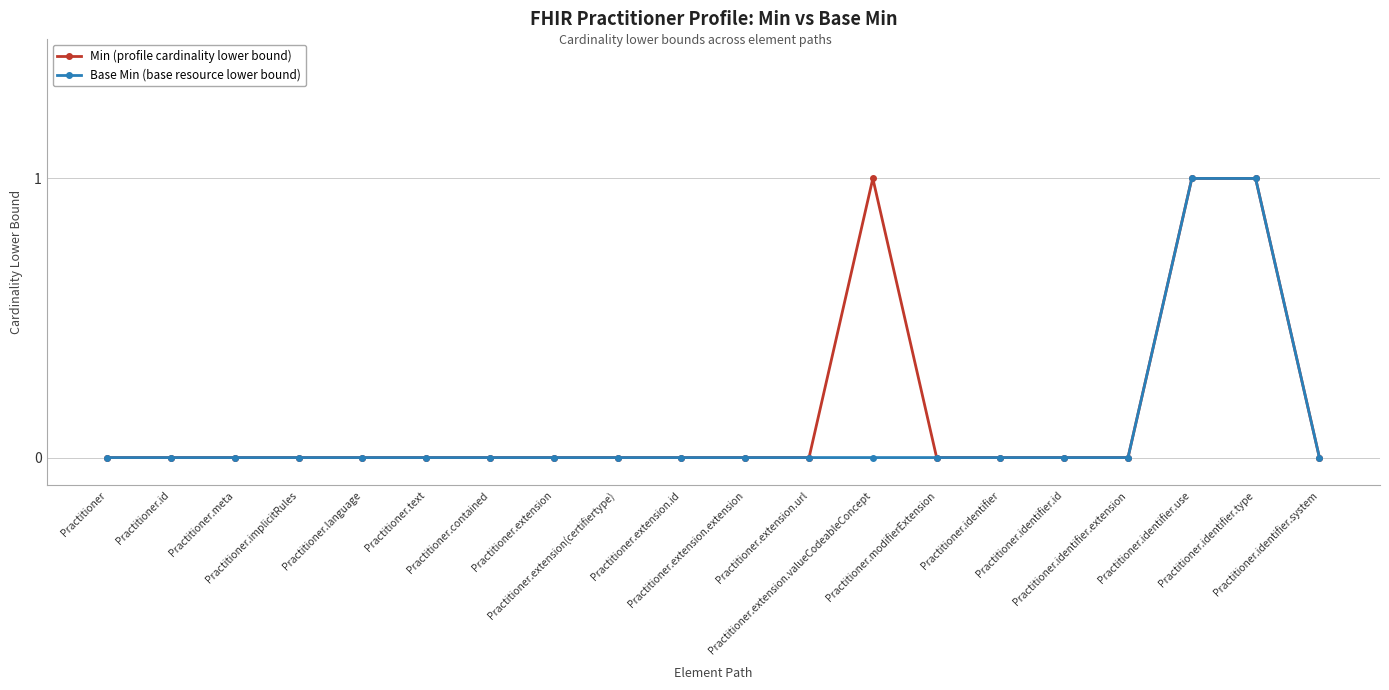

Rank the series by their maximum value, from highest to lowest.

Min (profile cardinality lower bound), Base Min (base resource lower bound)